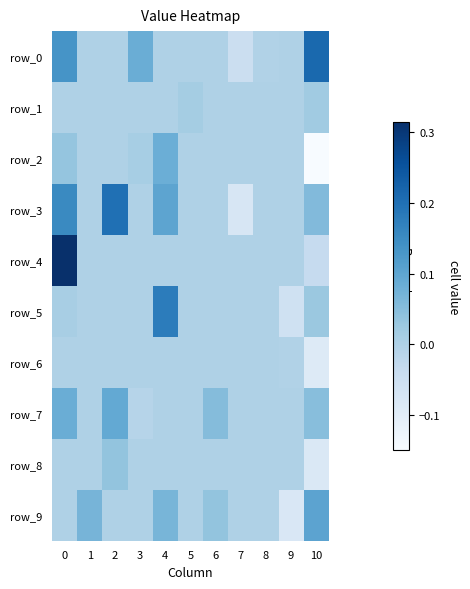

What is the minimum value shown in the chart?

-0.1